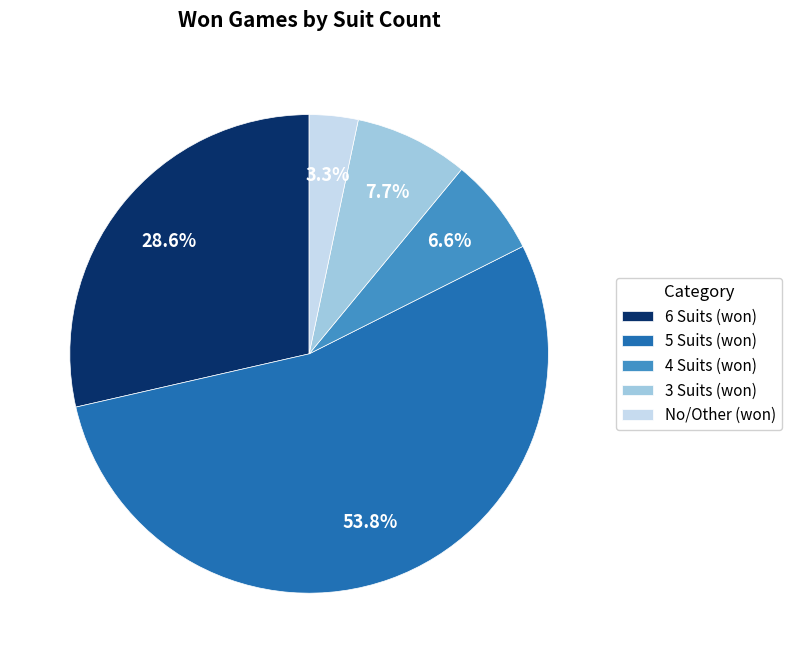

Between 4 Suits (won) and 5 Suits (won), which is larger?

5 Suits (won)